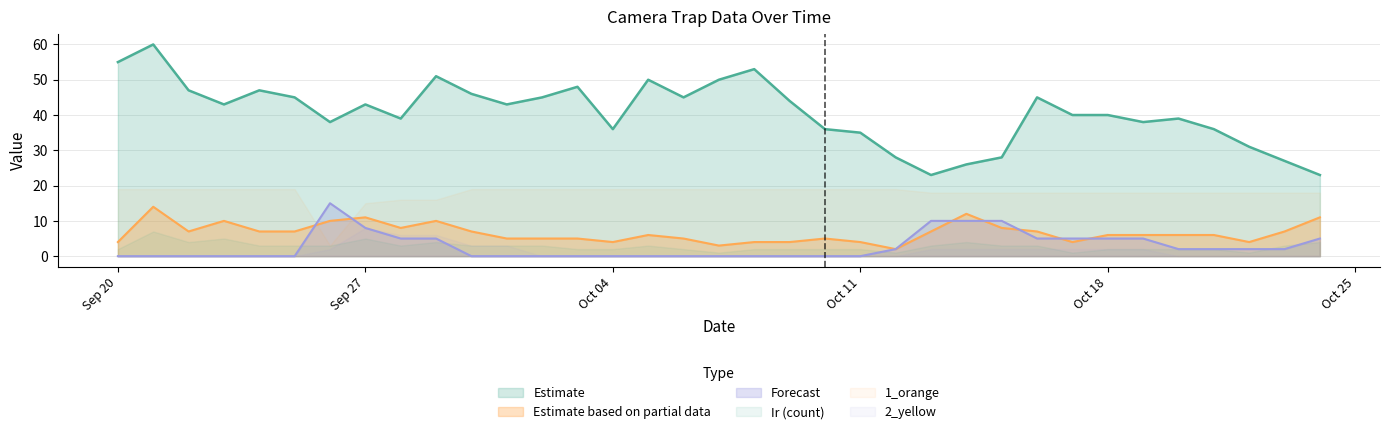

What is the sum of all Vir values?

231